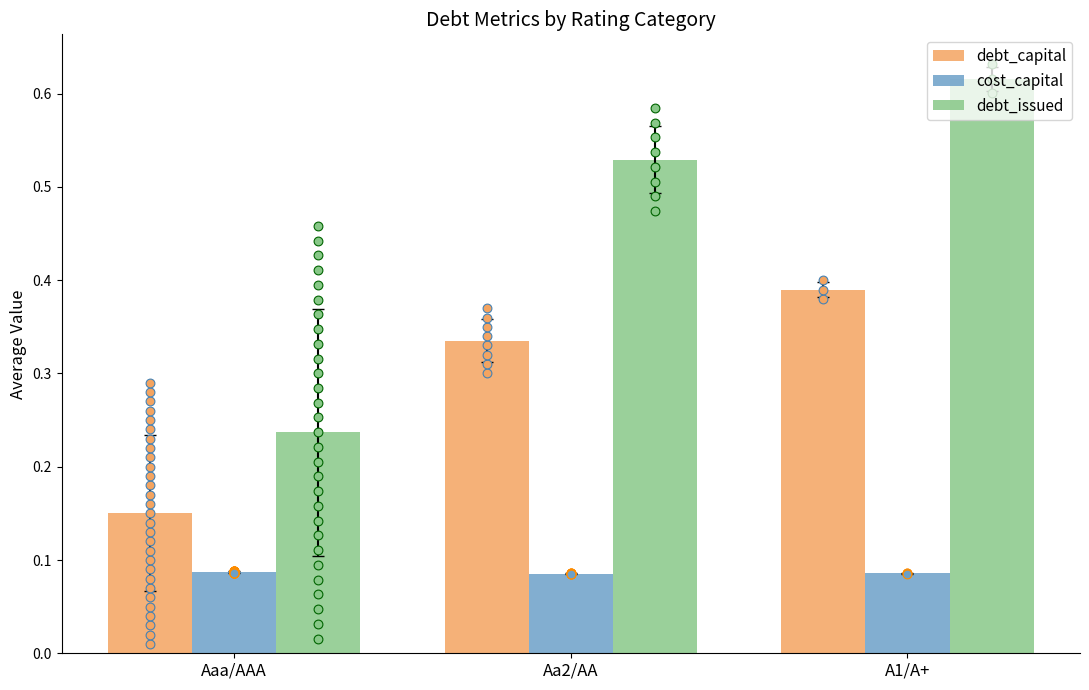

Which series contains the lowest Y value?

cost_capital